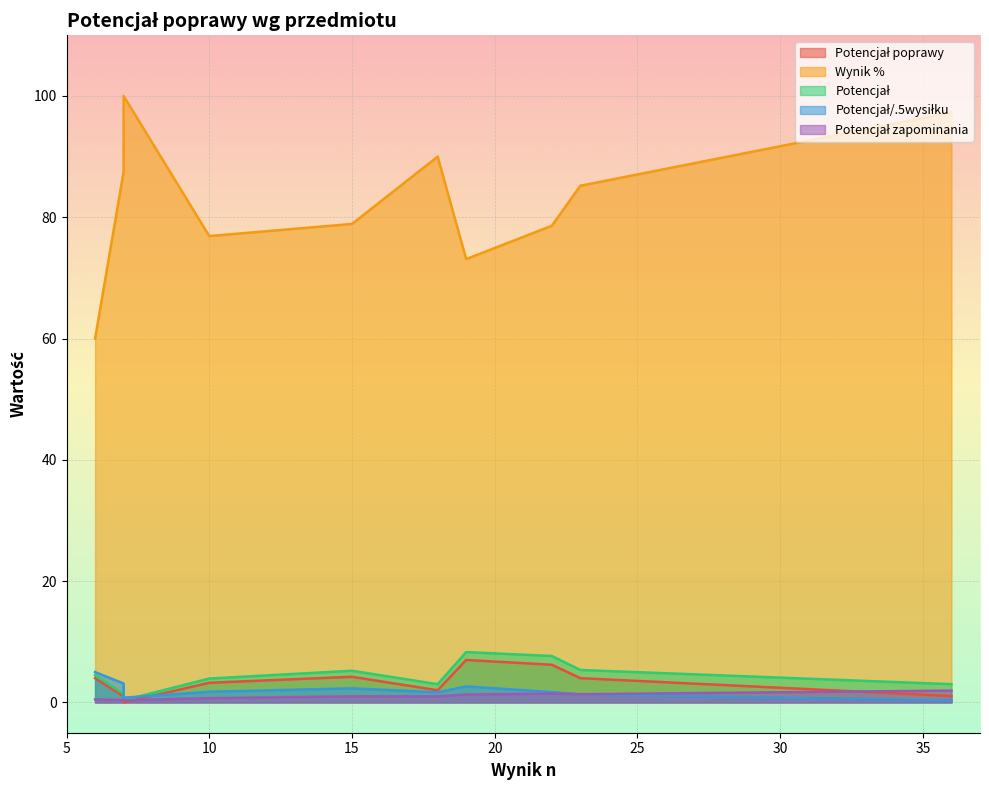

How many Potencjał zapominania values are between 0 and 1?

6